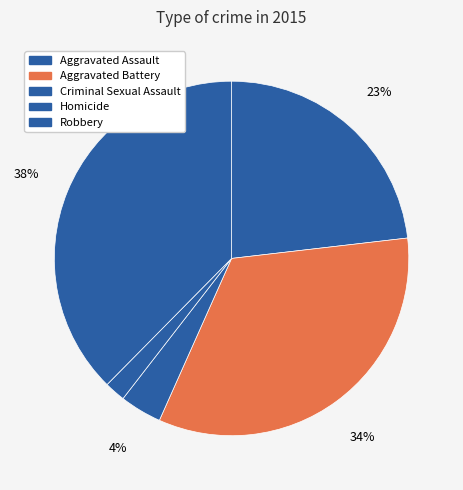

How many slices are in this pie chart?

5